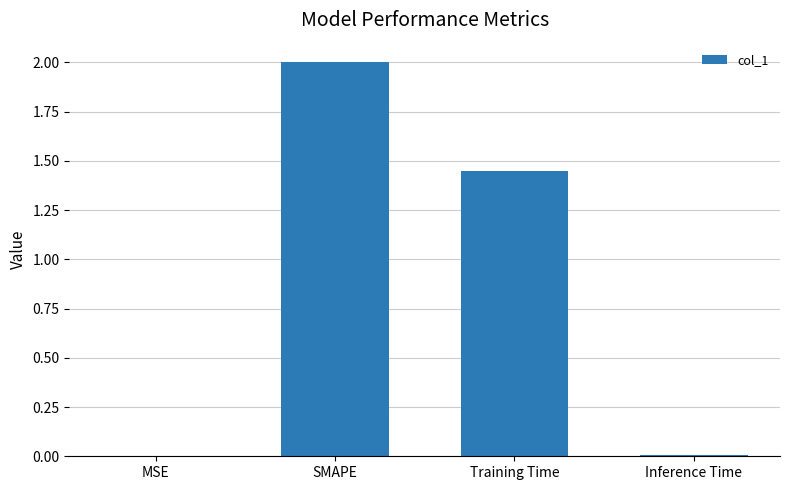

True or false: the data shows 2.4 at Training Time.

False